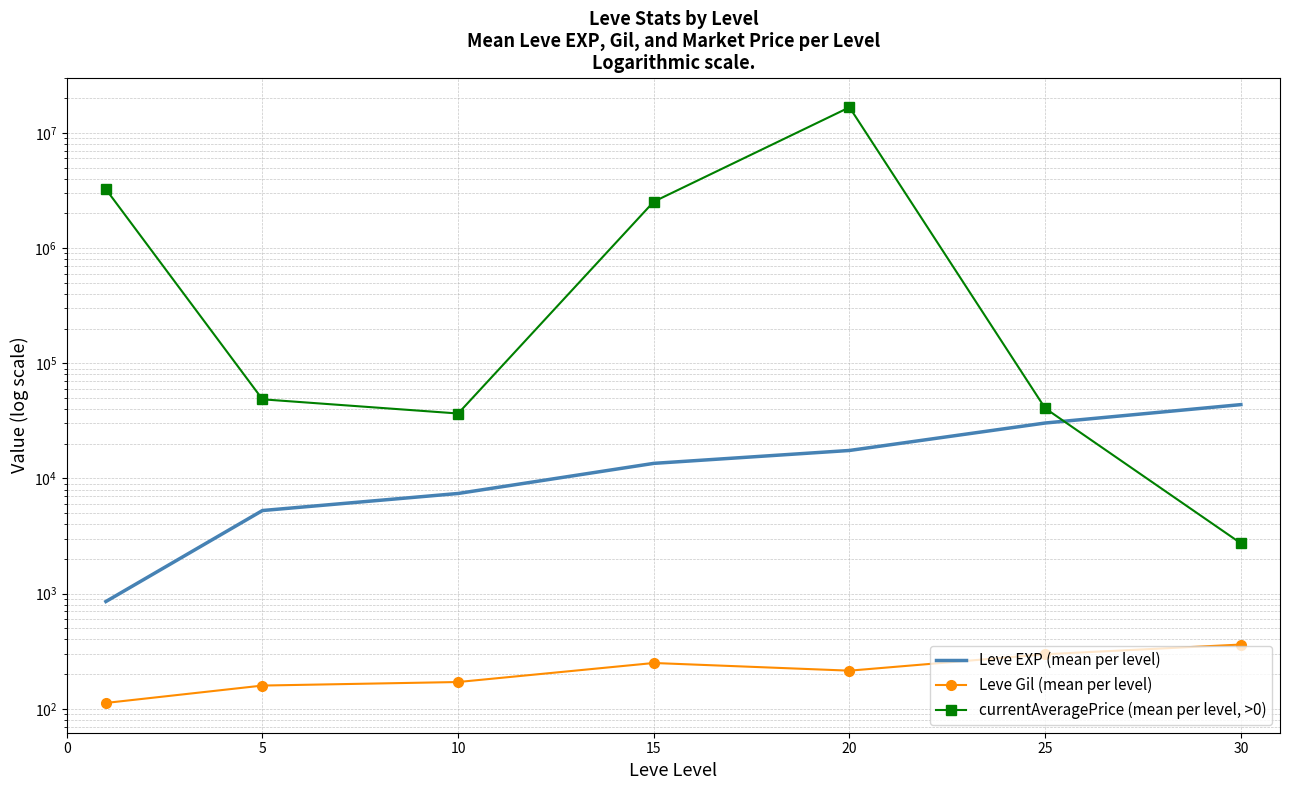

How many data points does each series have?

7